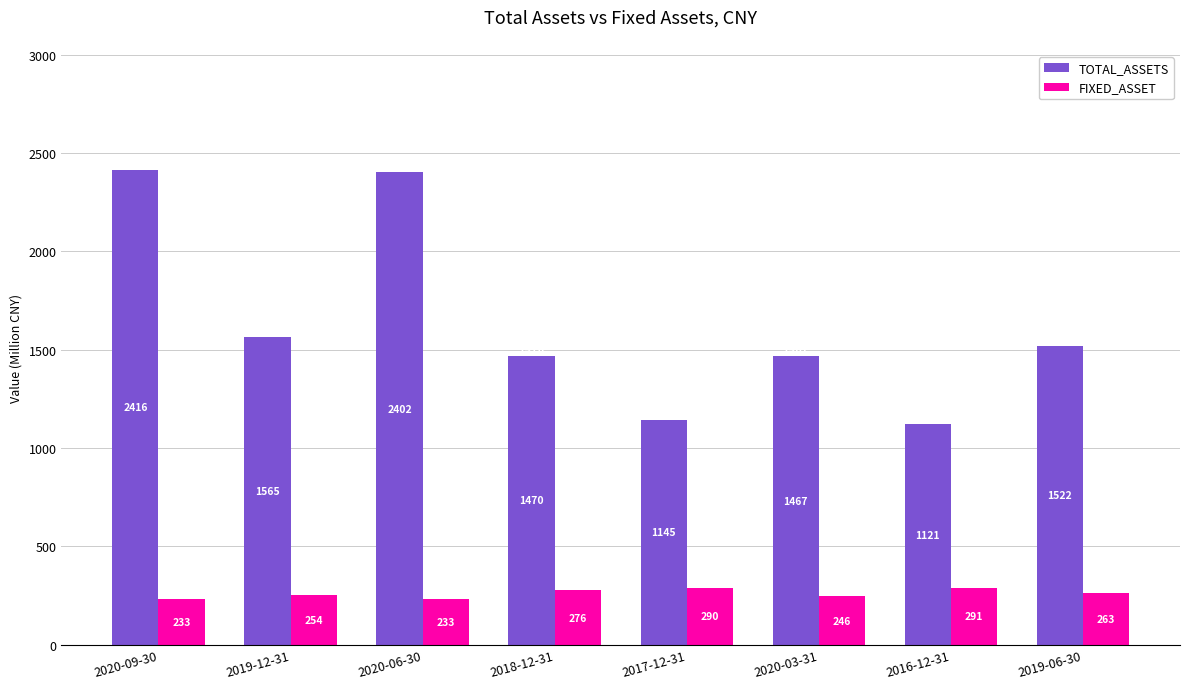

What is the value of the TOTAL_ASSETS bar at the 6th from the left?

1467.3